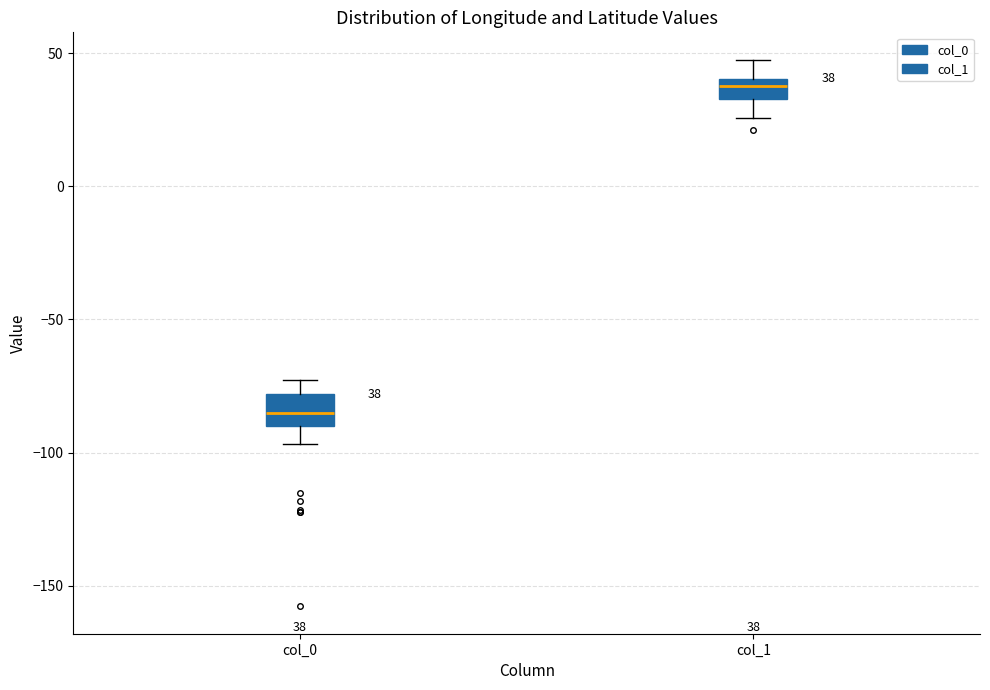

Which box has the highest median line?

col_1